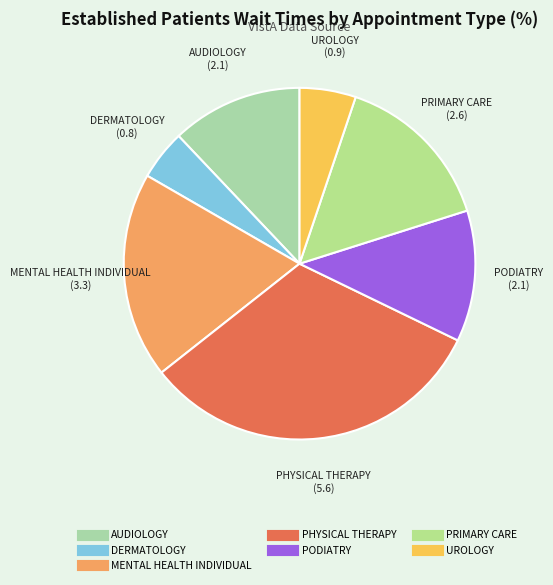

Does any single category account for the majority?

No